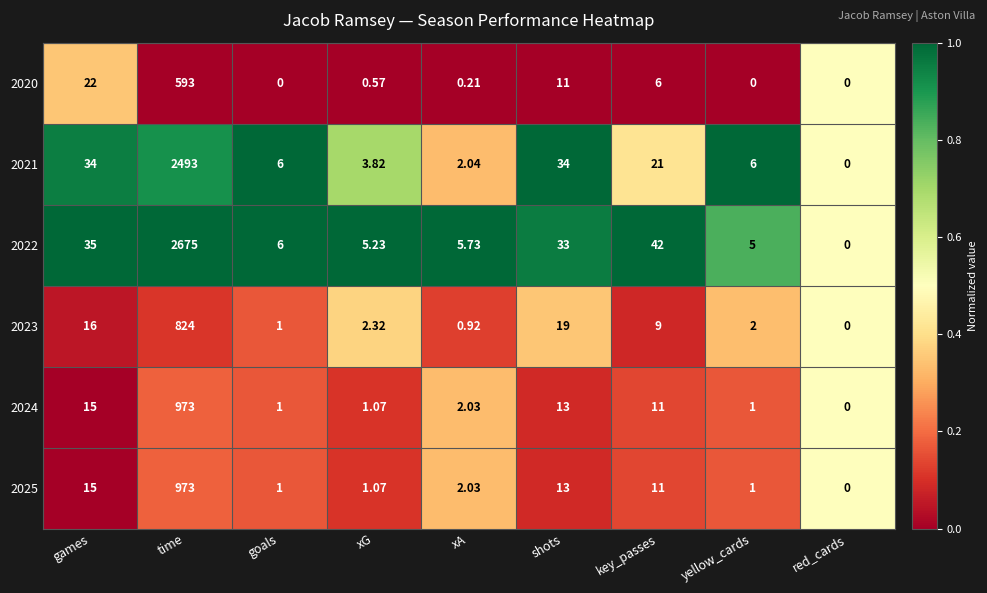

Count the number of categories in the chart.

9